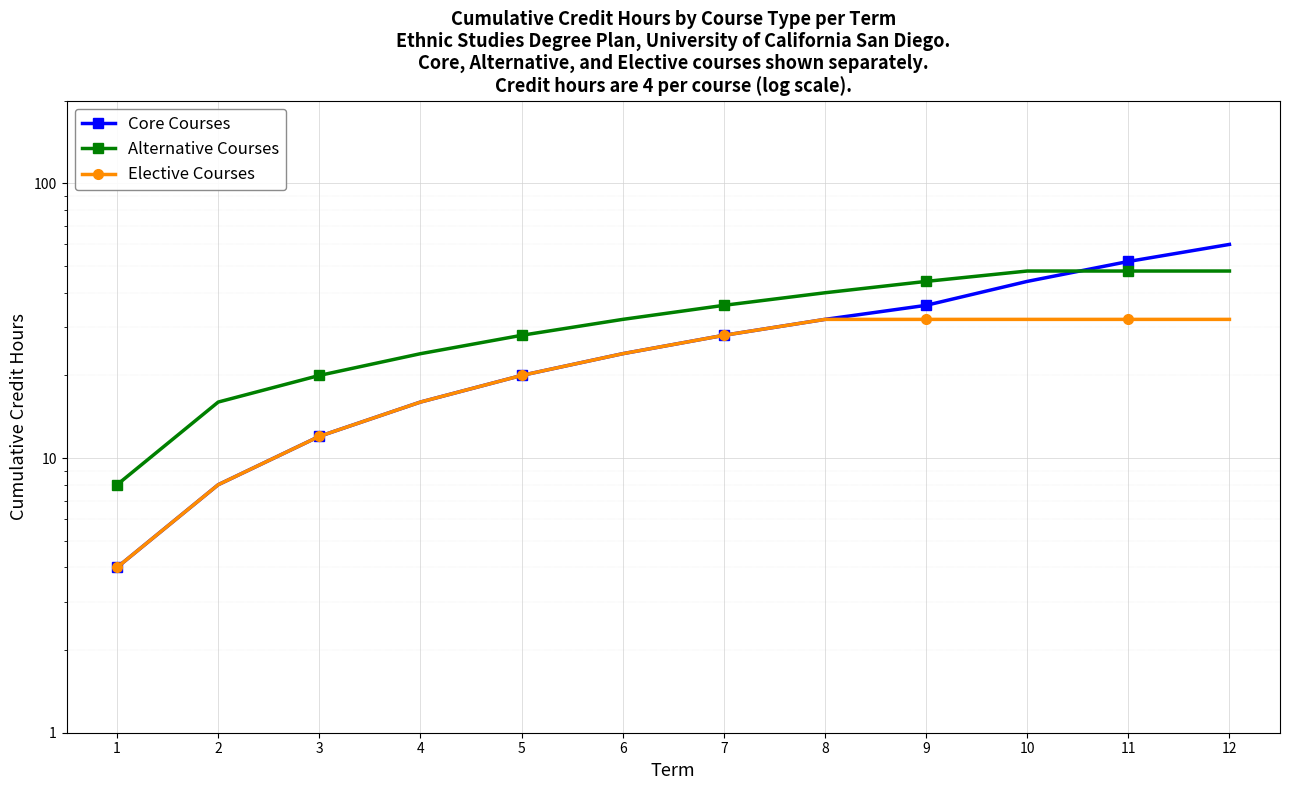

Reading left to right, list all the values displayed in this chart.

Core Courses: 1=4	2=8	3=12	4=16	5=20	6=24	7=28	8=32	9=36	10=44	11=52	12=60
Alternative Courses: 1=8	2=16	3=20	4=24	5=28	6=32	7=36	8=40	9=44	10=48	11=48	12=48
Elective Courses: 1=4	2=8	3=12	4=16	5=20	6=24	7=28	8=32	9=32	10=32	11=32	12=32